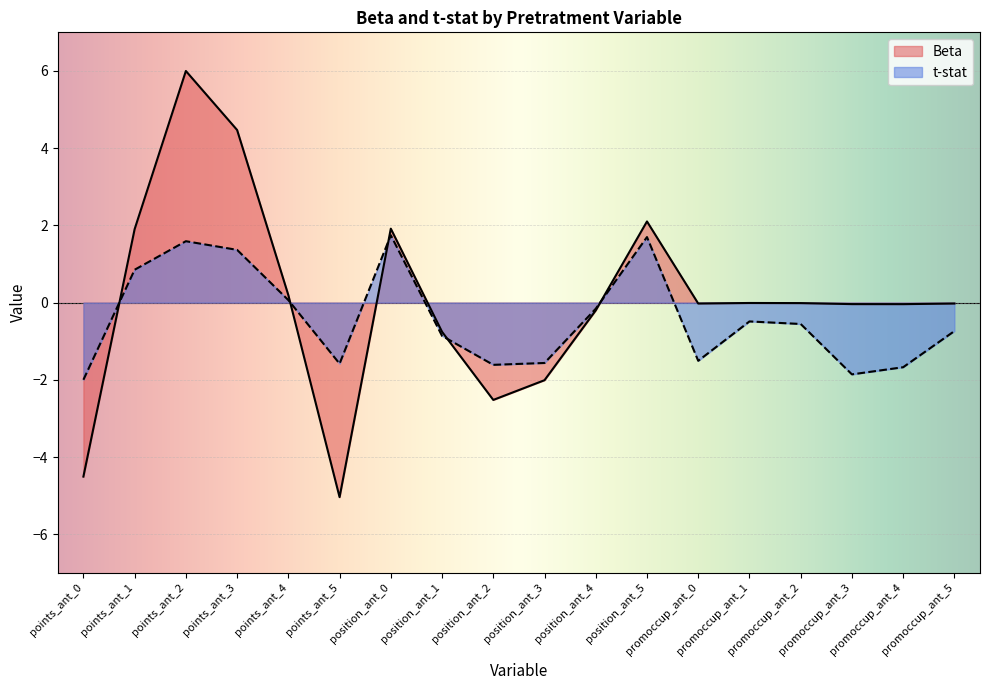

Where is the first local maximum for t-stat?

points_ant_2